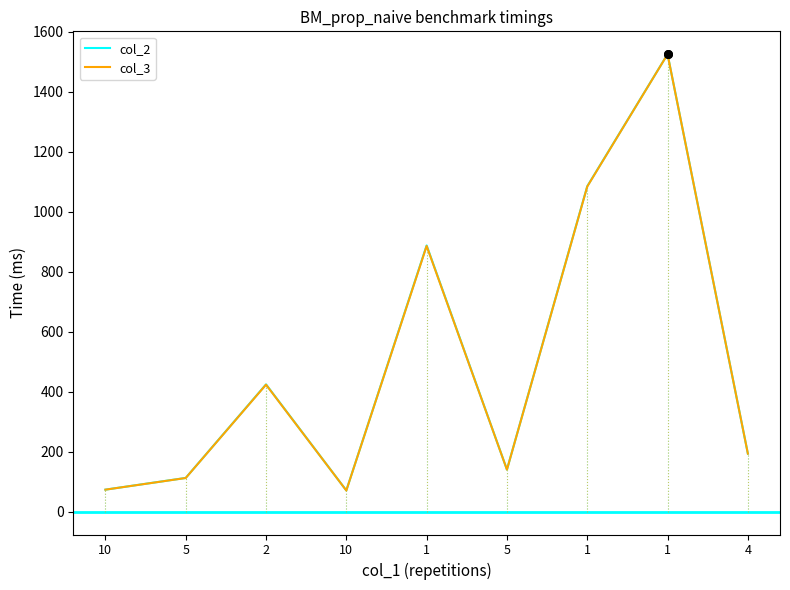

What is the total value across all series at 10?

146.6